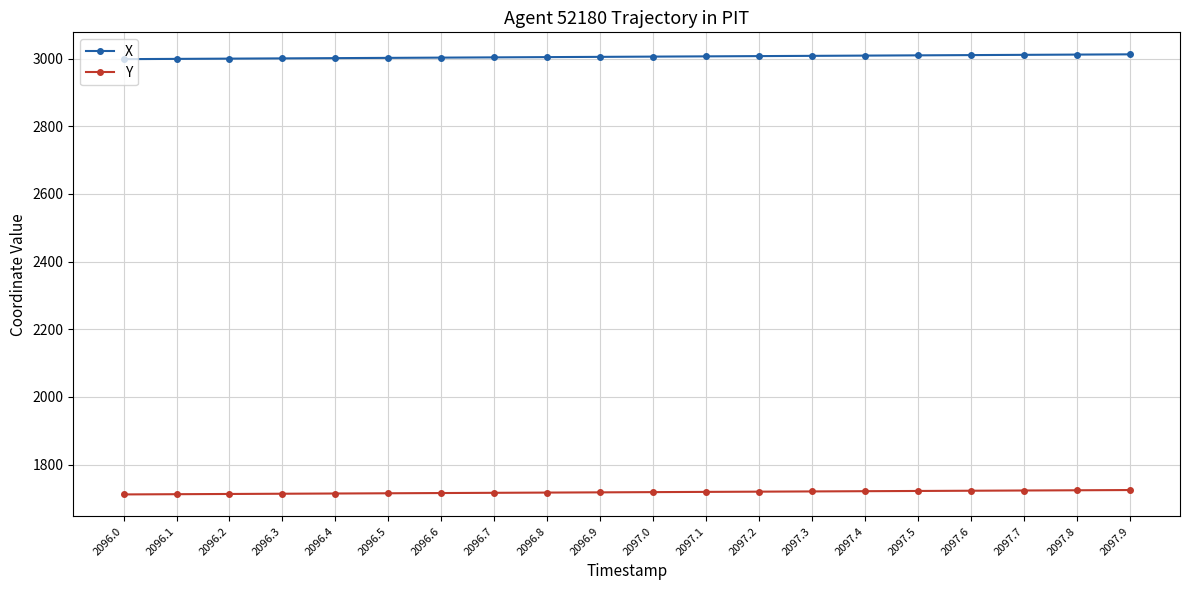

What is the sum of the Y values at 2096.8 and 2096.6?

3433.1